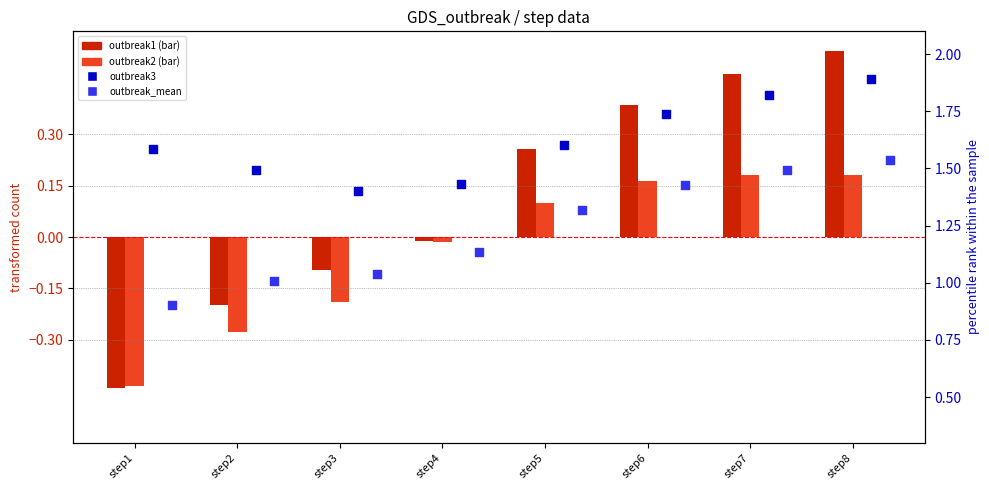

What are all the series names shown in the legend?

outbreak1, outbreak2, outbreak3, outbreak_mean